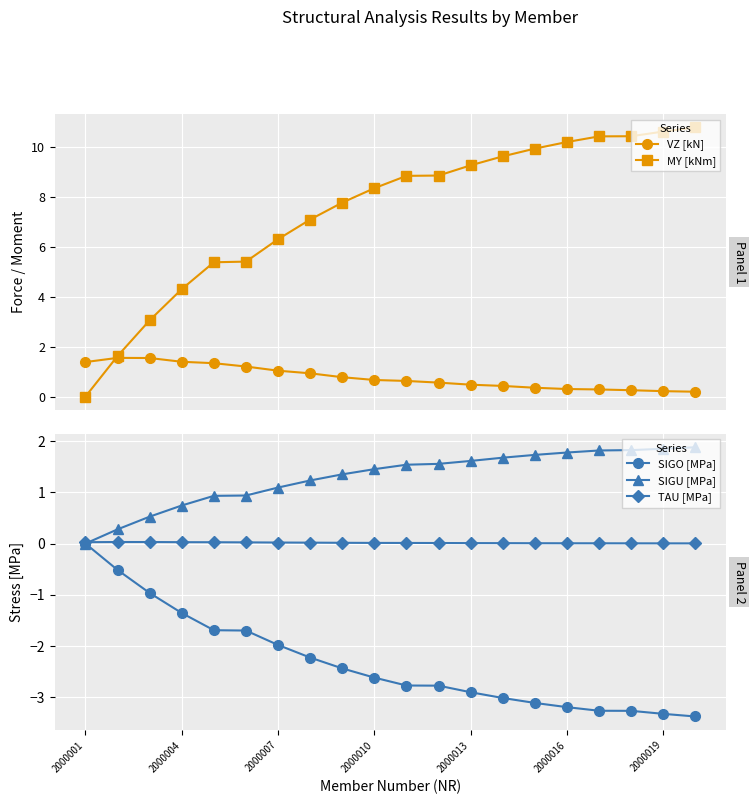

Is it true that SIGU [MPa] equals 3.0 at 2000016?

False